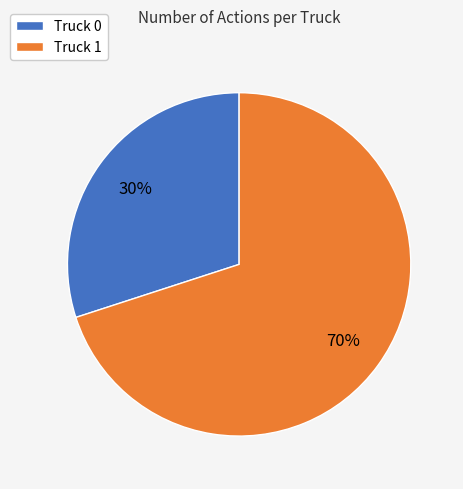

Which has a higher value, Truck 1 or Truck 0?

Truck 1